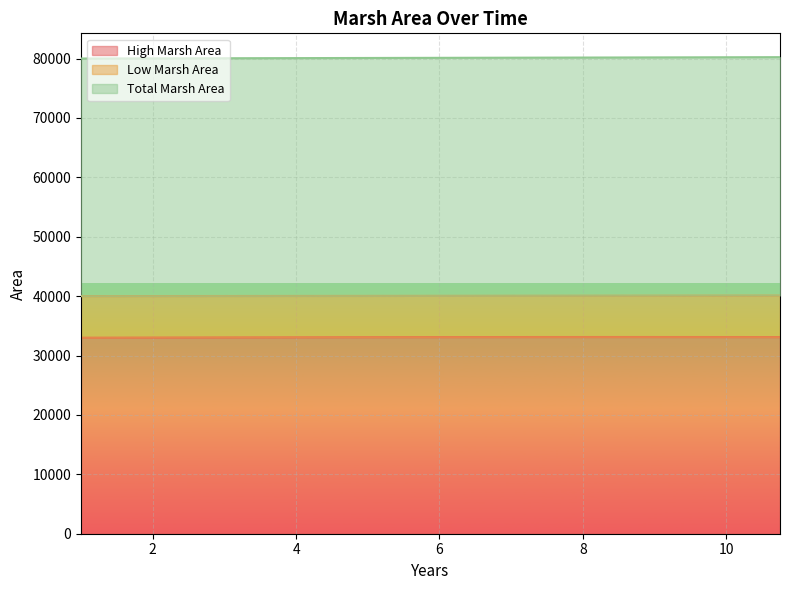

What is the value of the Total Marsh Area point at the 4th from the left?

80017.0